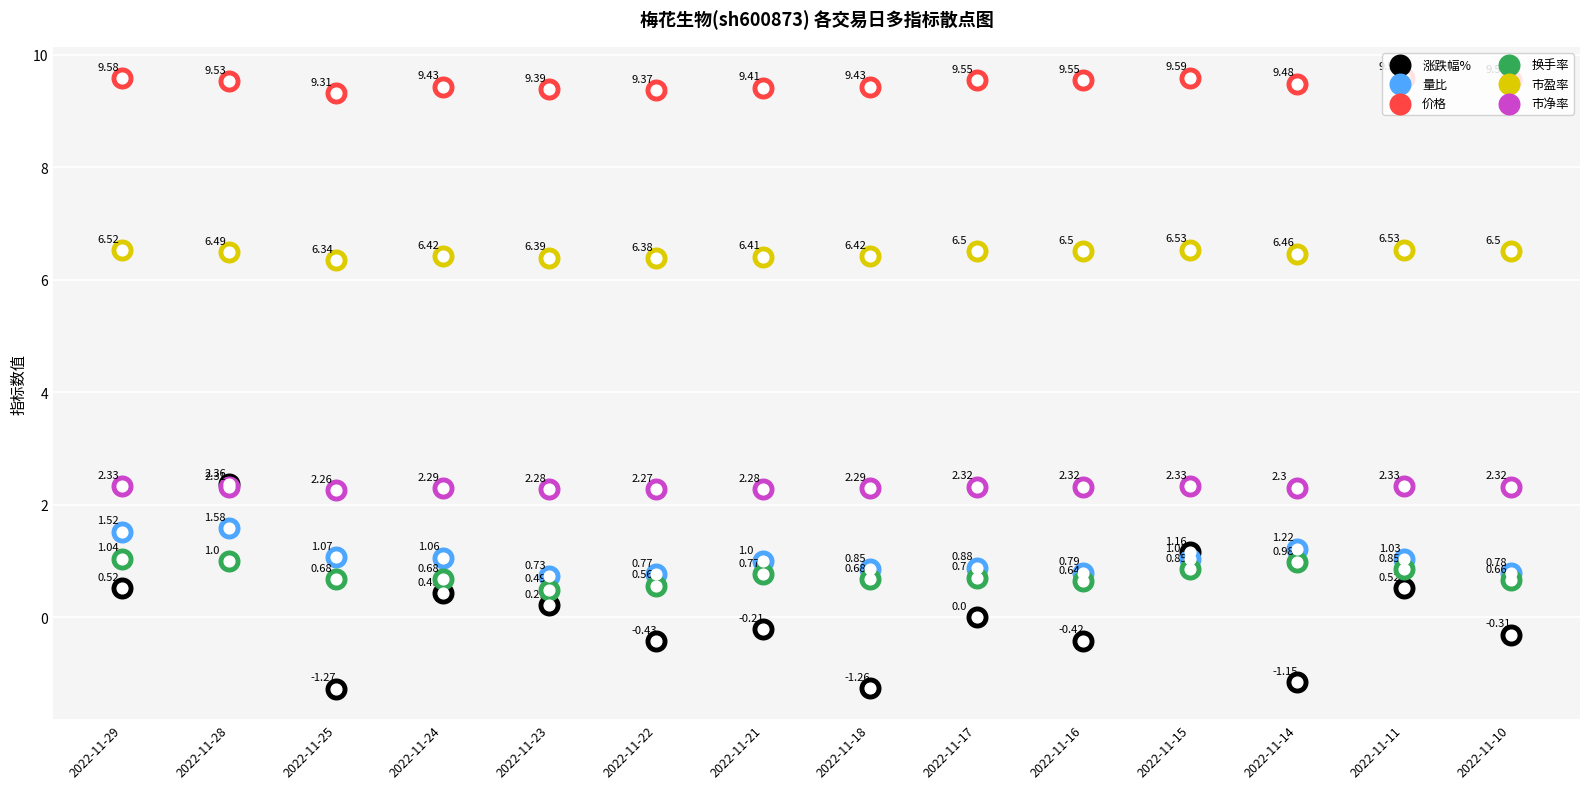

What is the total value across all series at 2022-11-11?

20.9